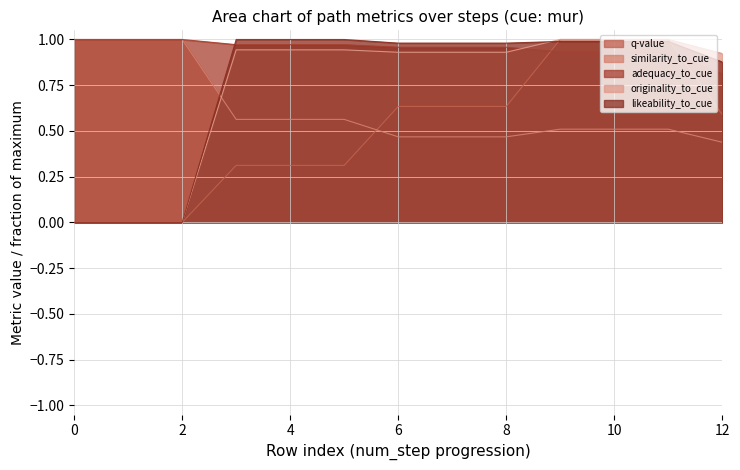

At how many categories does at least one series exceed 0?

13